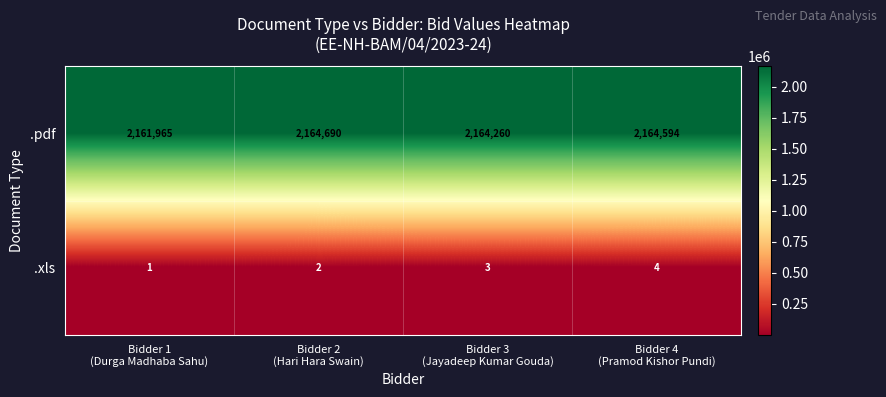

Count the .xls values in the range 2 to 4.

3